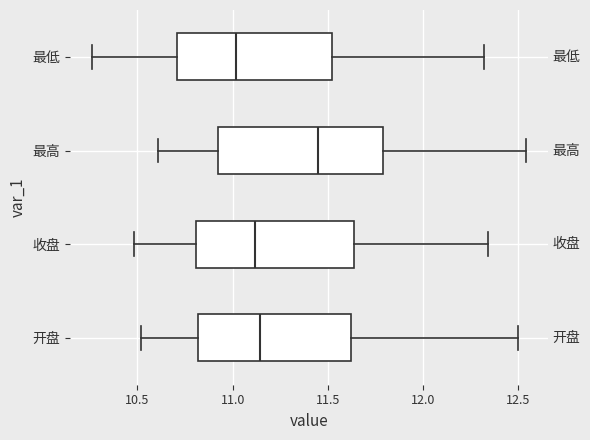

Reading bottom to top, read every box against the x-axis: the position of its median line, the range the box covers, and the ends of its whiskers. The values are not printed on the chart, so give them approximately, as read against the axis.

开盘: median 11.15, box 10.80 to 11.60, whiskers 10.50 to 12.50
收盘: median 11.10, box 10.80 to 11.65, whiskers 10.50 to 12.35
最高: median 11.45, box 10.90 to 11.80, whiskers 10.60 to 12.55
最低: median 11.00, box 10.70 to 11.50, whiskers 10.25 to 12.30